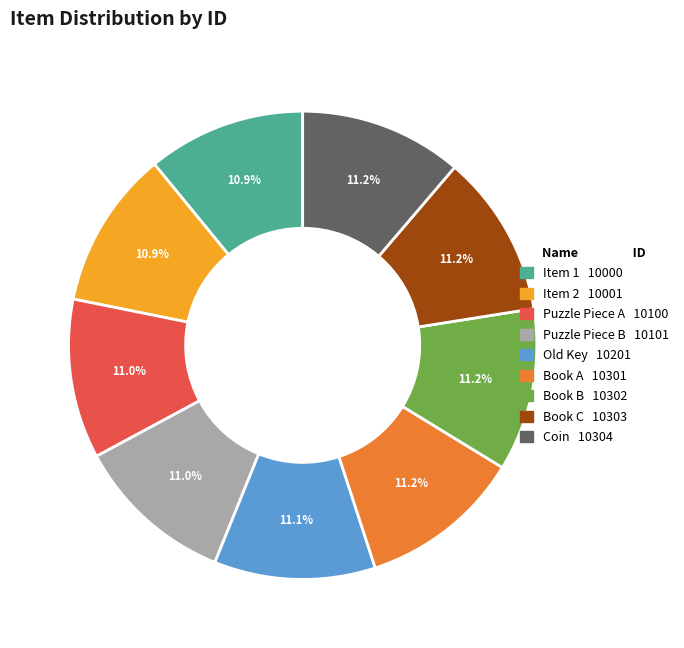

Is it true that Coin is 4% of the pie?

False